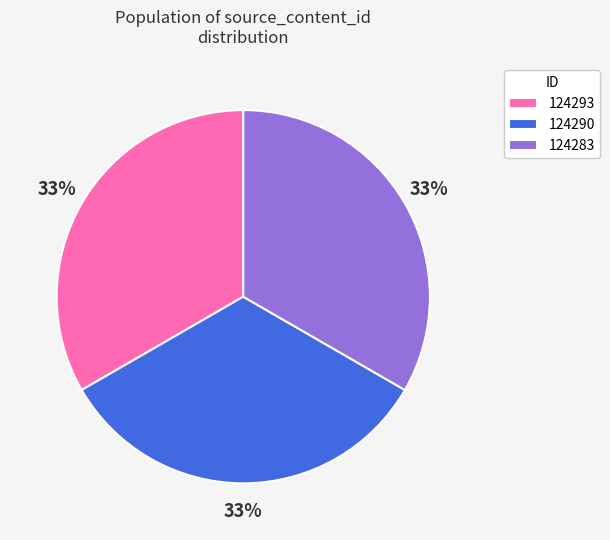

To the nearest percent, what is the average slice percentage?

33%